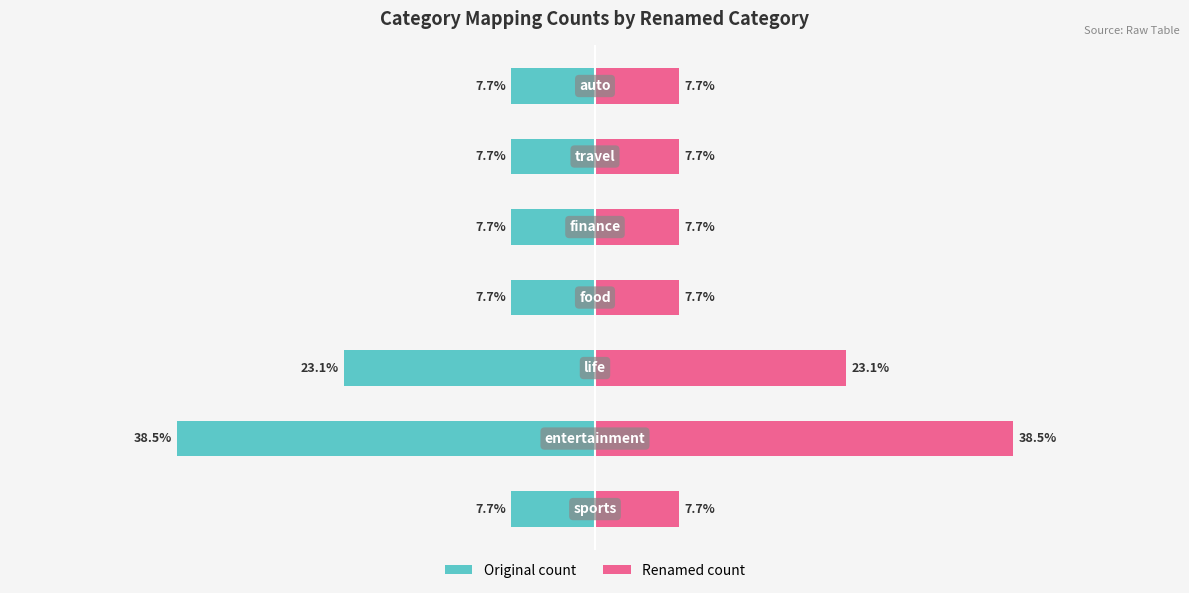

What is the difference between the maximum and minimum values in the Renamed count series?

30.8